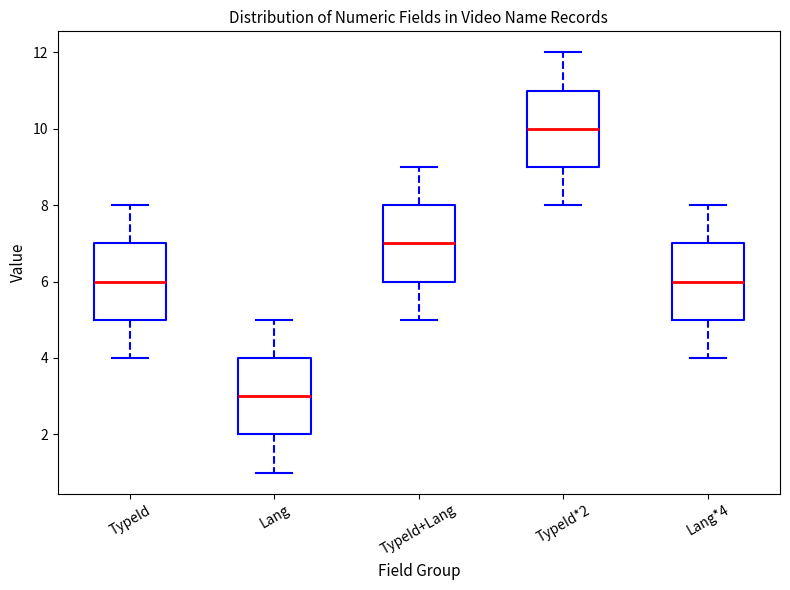

Reading left to right, read every box against the y-axis: the position of its median line, the range the box covers, and the ends of its whiskers. The values are not printed on the chart, so give them approximately, as read against the axis.

TypeId: median 6, box 5 to 7, whiskers 4 to 8
Lang: median 3, box 2 to 4, whiskers 1 to 5
TypeId+Lang: median 7, box 6 to 8, whiskers 5 to 9
TypeId*2: median 10, box 9 to 11, whiskers 8 to 12
Lang*4: median 6, box 5 to 7, whiskers 4 to 8